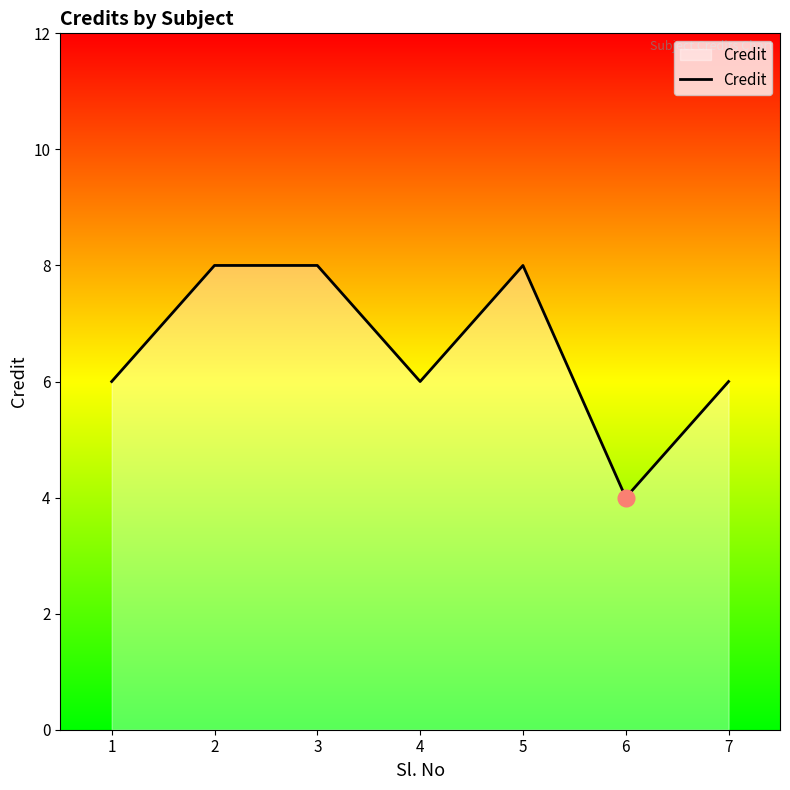

Does the chart have visible grid lines?

No